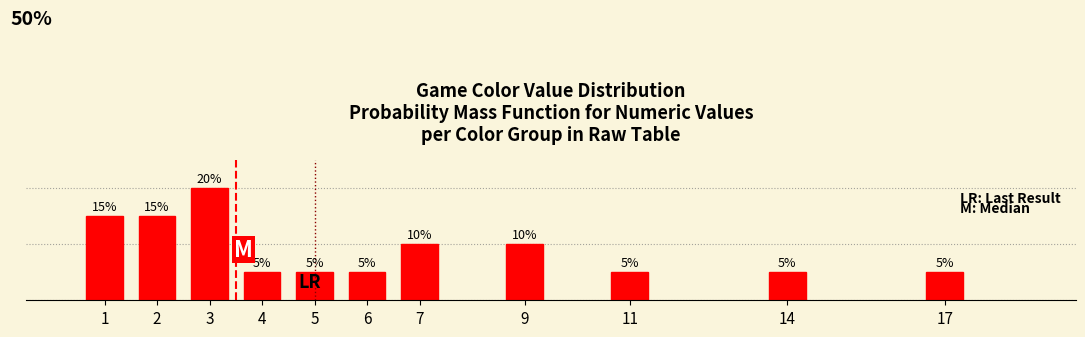

How many data points does each series have?

11